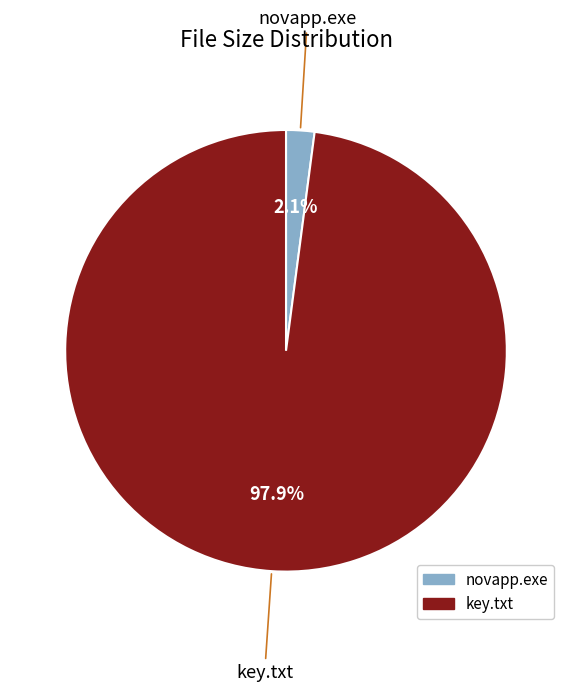

Rank the categories by value from highest to lowest.

key.txt, novapp.exe